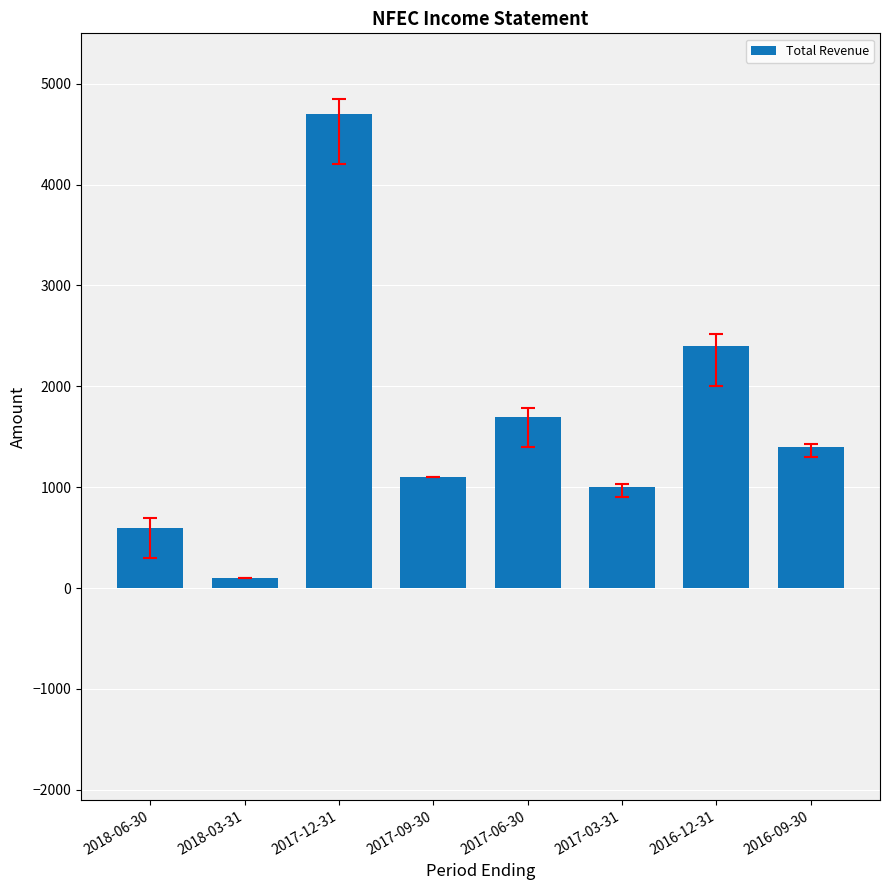

True or false: the data shows 100 at 2018-03-31.

True